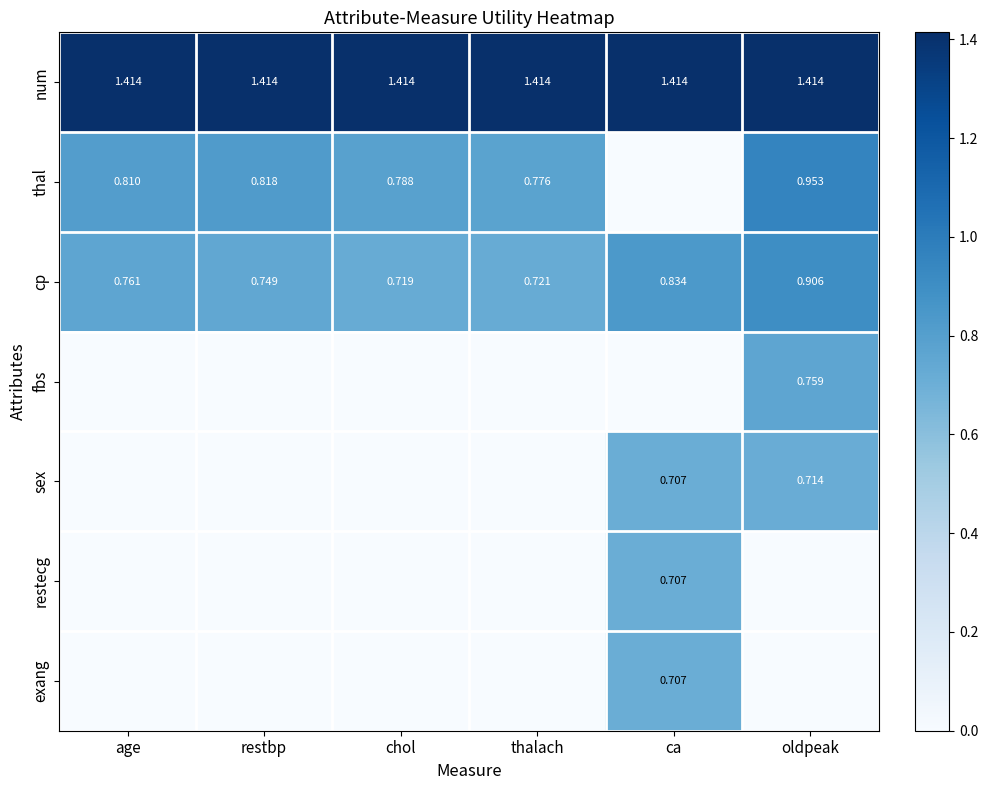

Where is cp nearest to the value 0?

chol